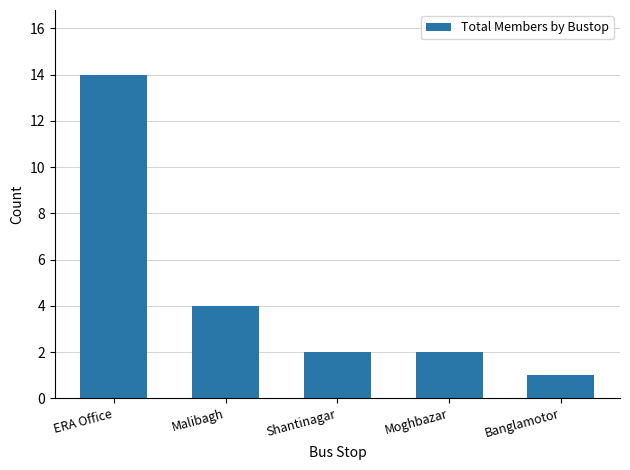

What is the minimum value shown in the chart?

1